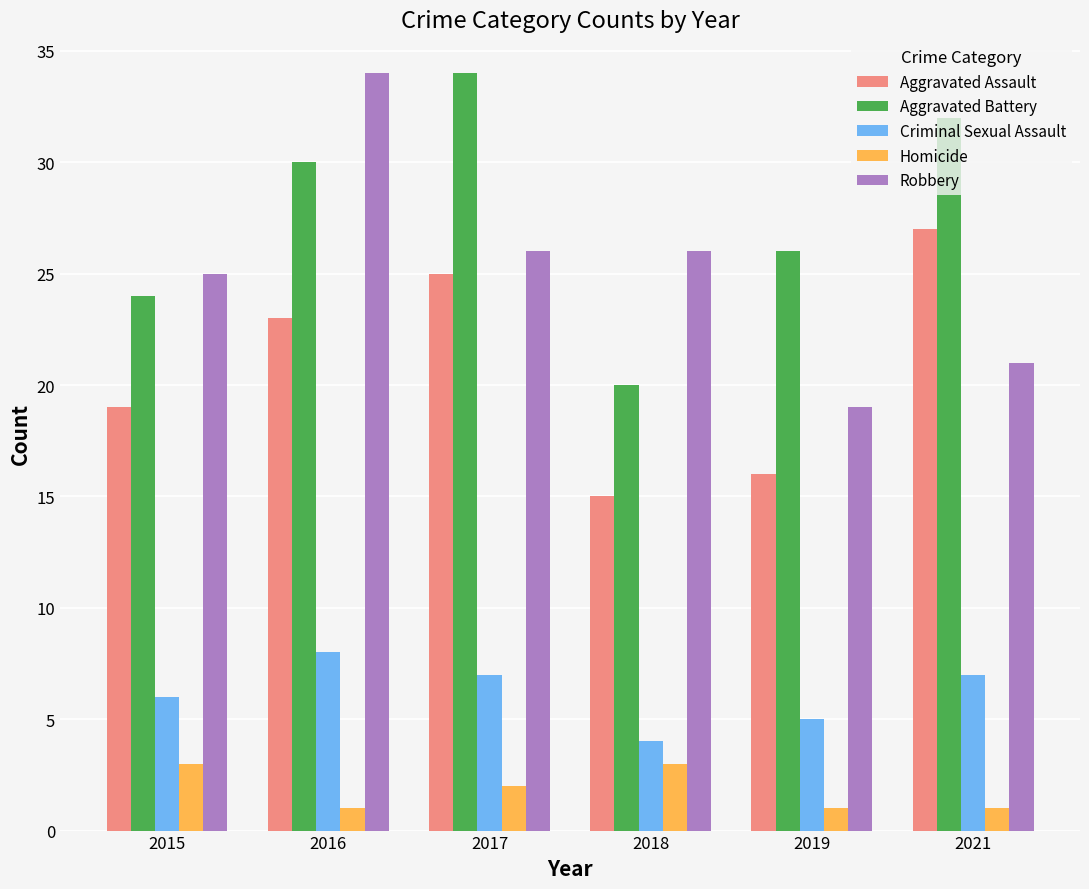

How many bars are there in total?

30